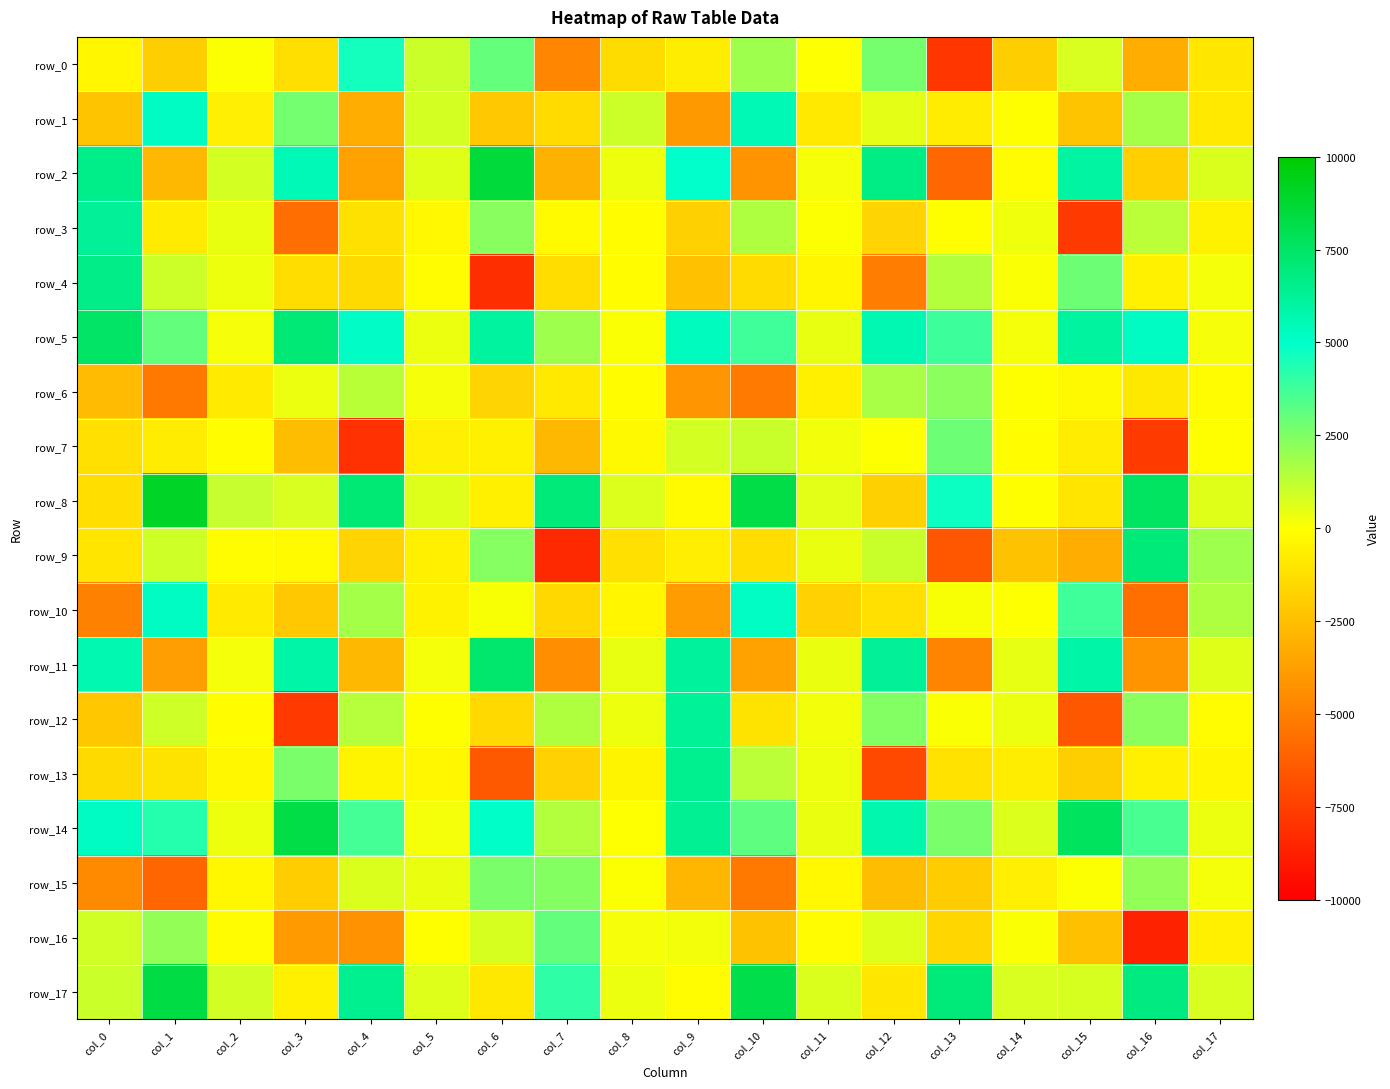

Is the value of row_7 at col_4 greater than the value of row_17 at col_0?

No